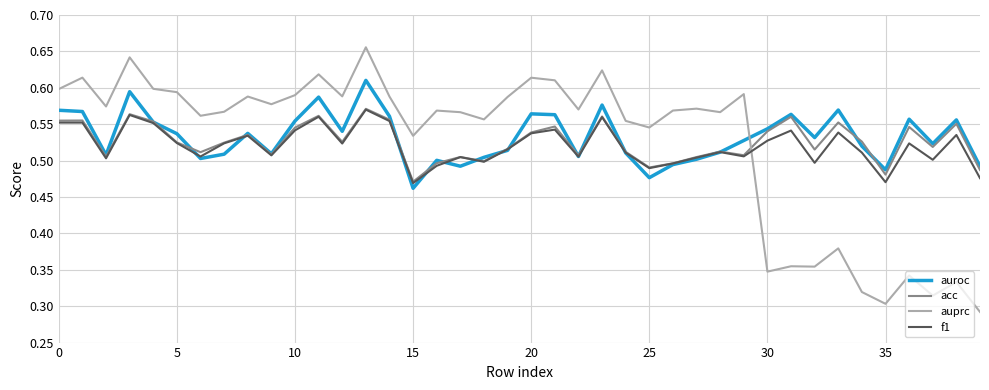

After their last crossing, which series has the higher values: auroc or auprc?

auroc